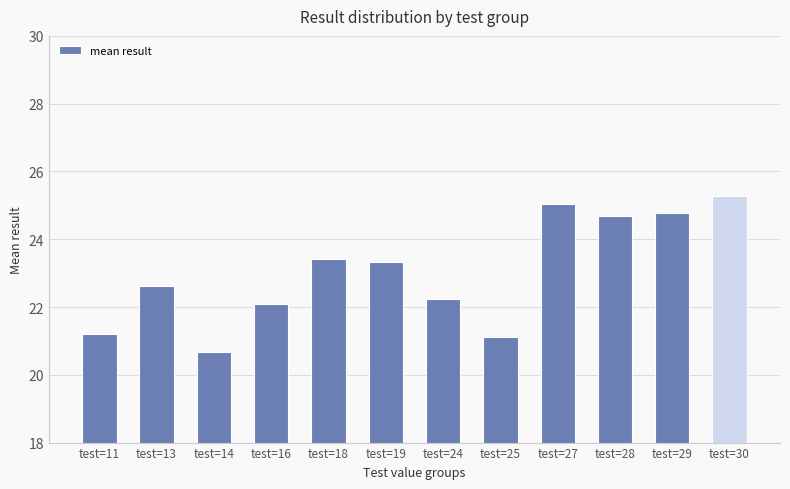

What is the ratio of the value at test=19 to the value at test=25?

1.1